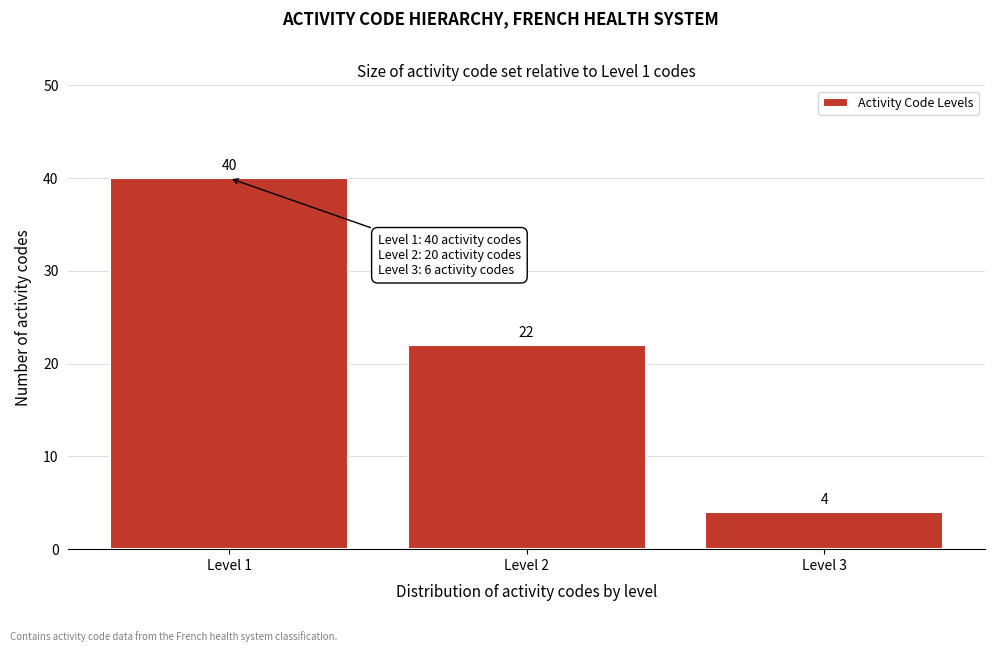

Reading right to left, list all the values displayed in this chart.

Level 3=4	Level 2=22	Level 1=40